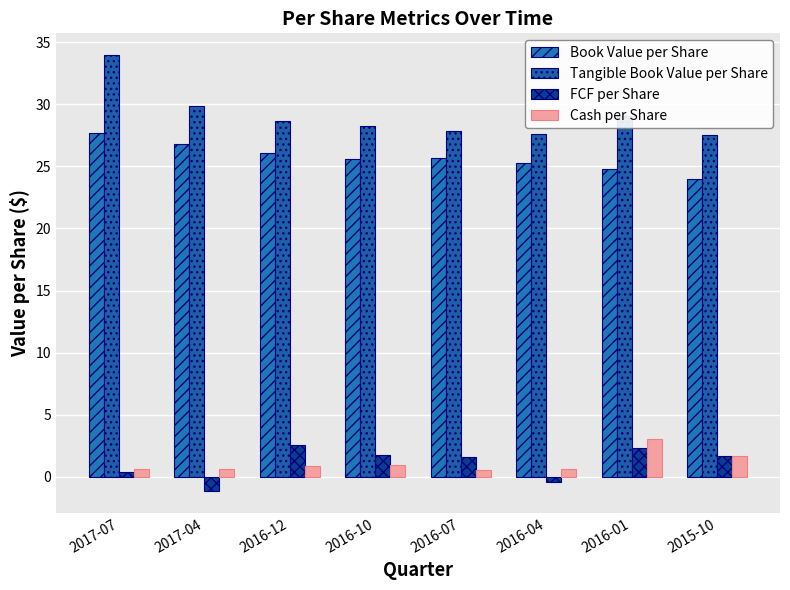

At how many categories does at least one series exceed 30?

1